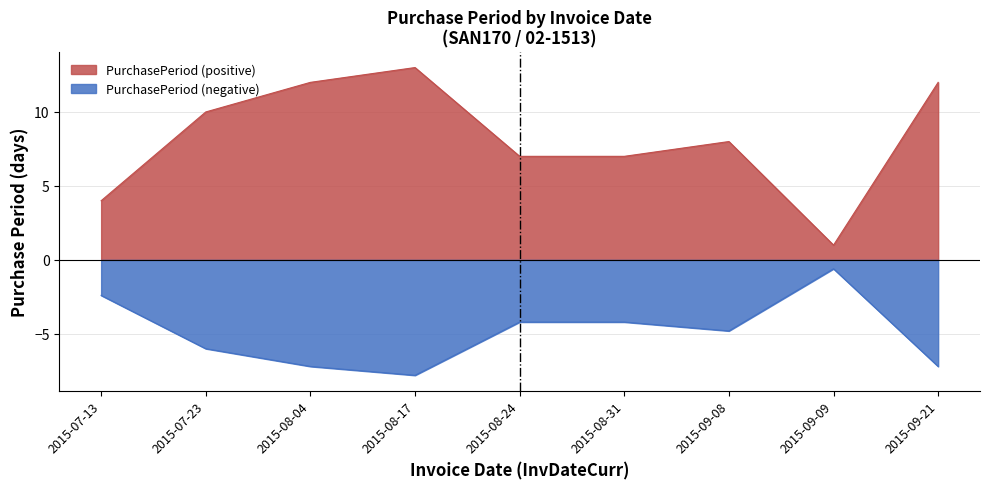

Which has a higher value, 2015-08-31 or 2015-07-23?

2015-07-23